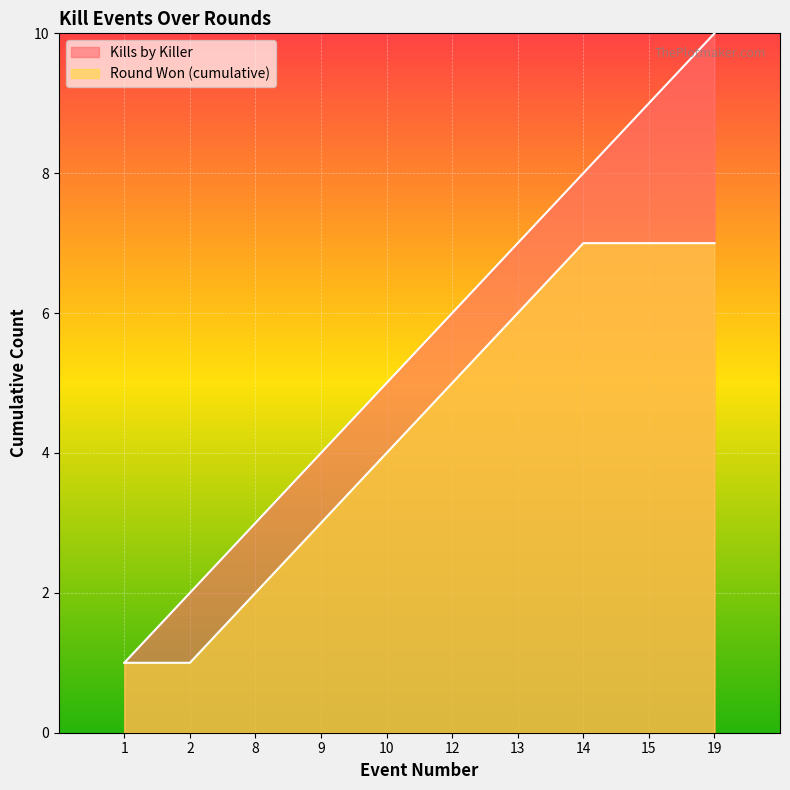

Read the Kills by Killer value at 19.

10